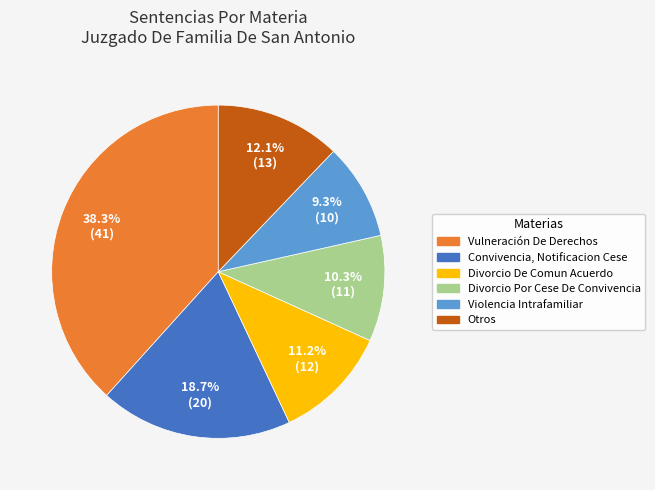

Between Vulneración De Derechos and Divorcio Por Cese De Convivencia, which is larger?

Vulneración De Derechos